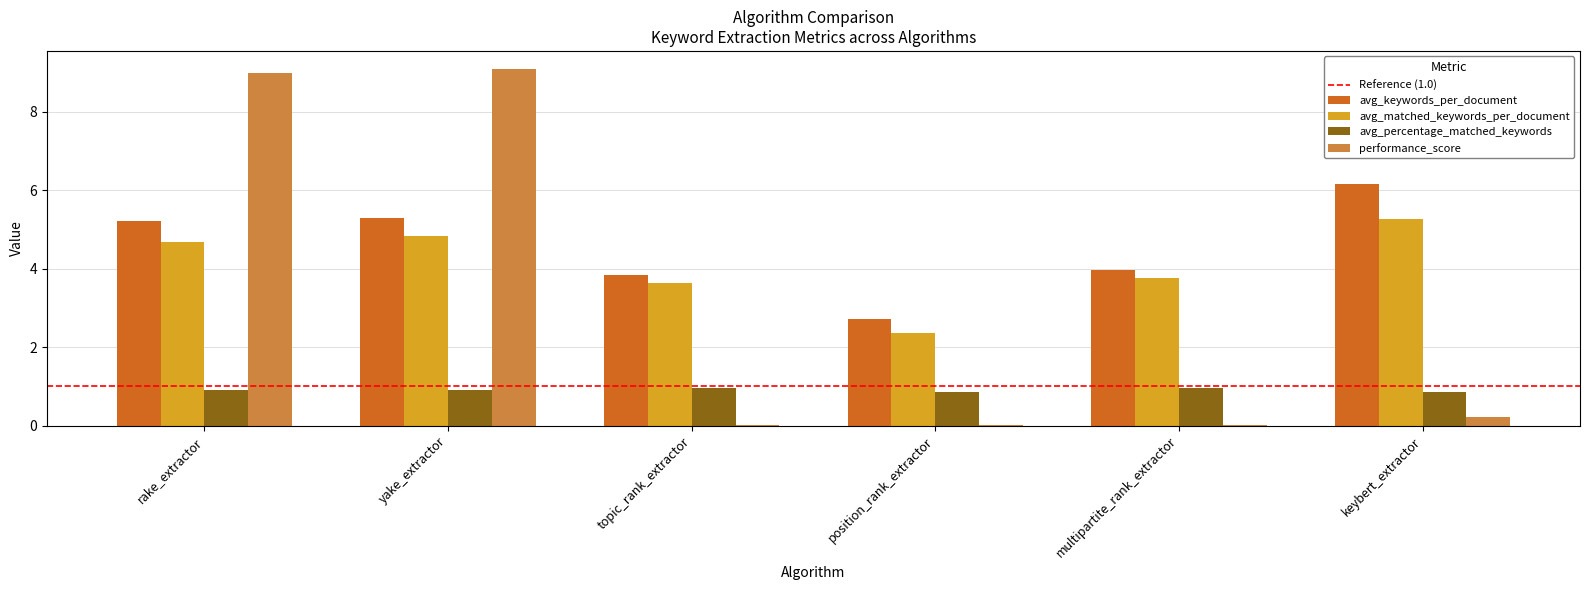

What is the sum of all performance_score values?

18.4